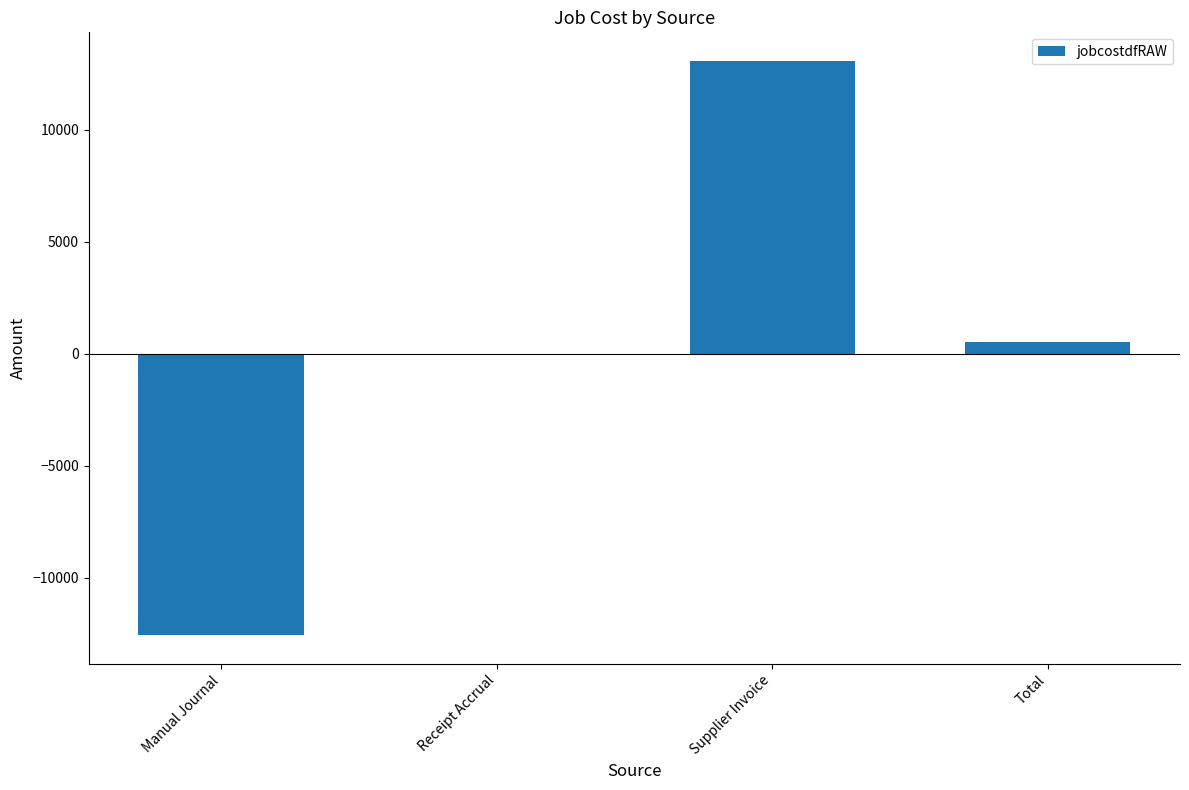

At which label is the value closest to 254?

Receipt Accrual